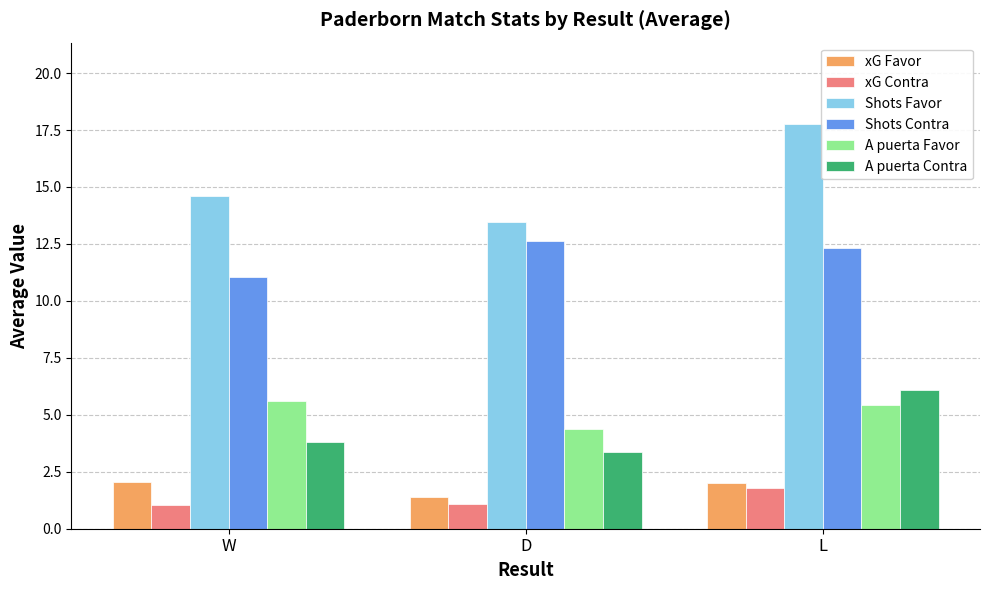

What are all the series names shown in the legend?

xG Favor, xG Contra, Shots Favor, Shots Contra, A puerta Favor, A puerta Contra